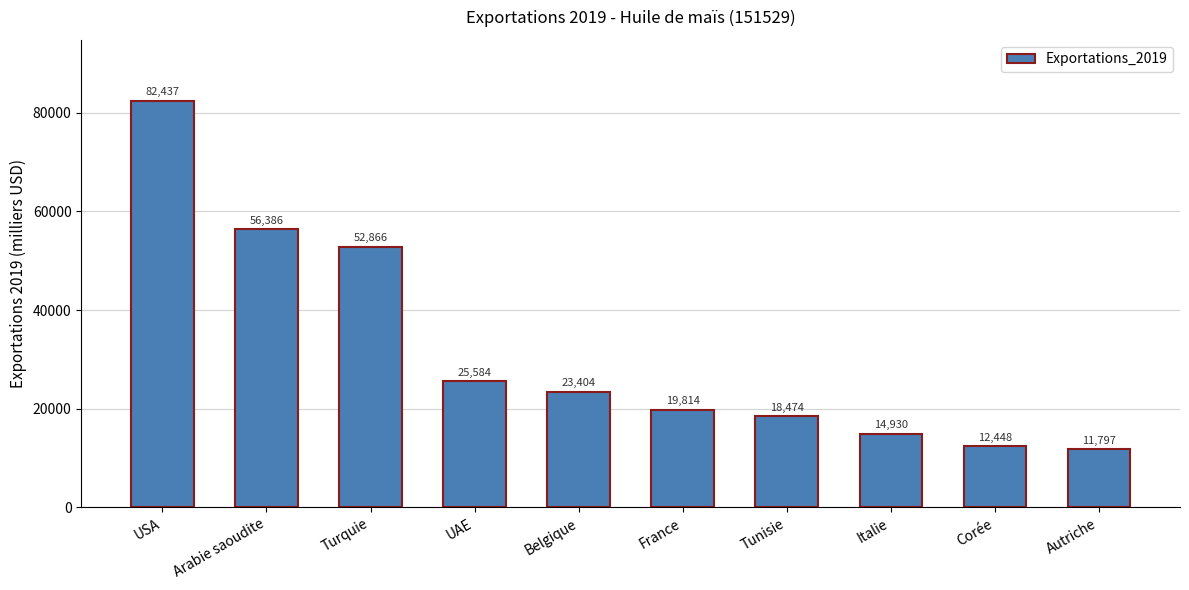

At which label is the value closest to 47117?

Turquie